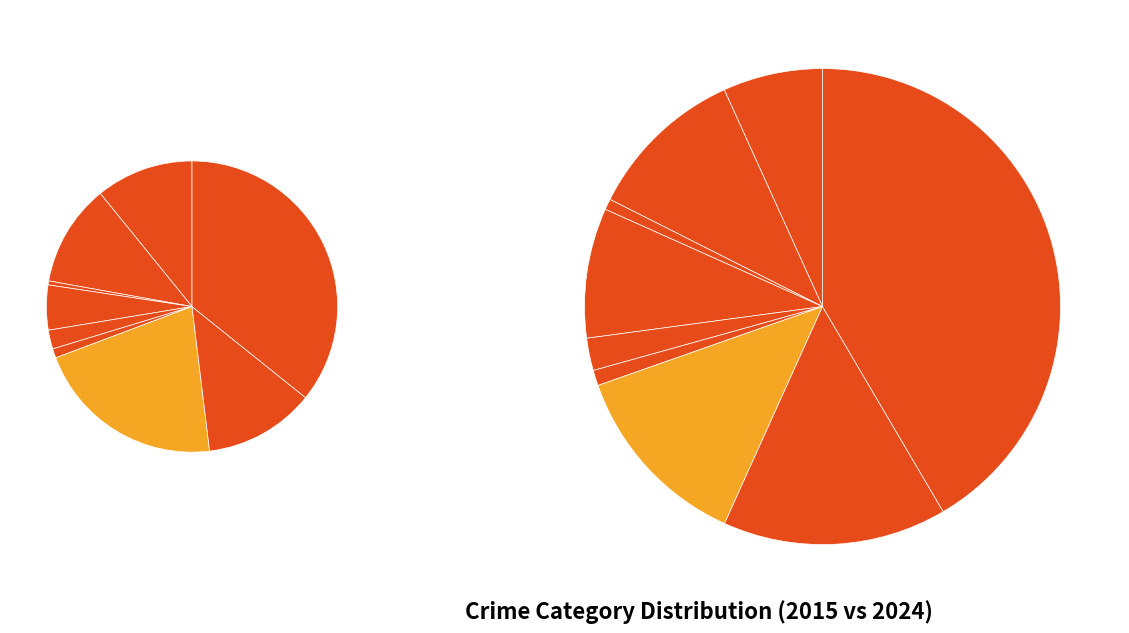

To the nearest percent, what is the average slice percentage?

11%